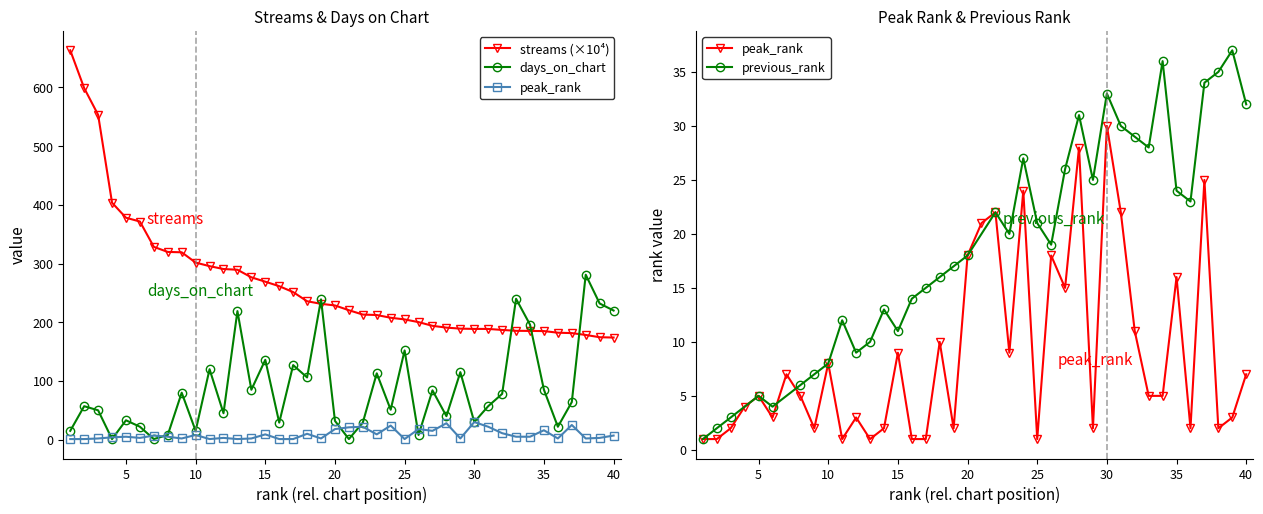

At which category does days_on_chart reach its first local peak?

2